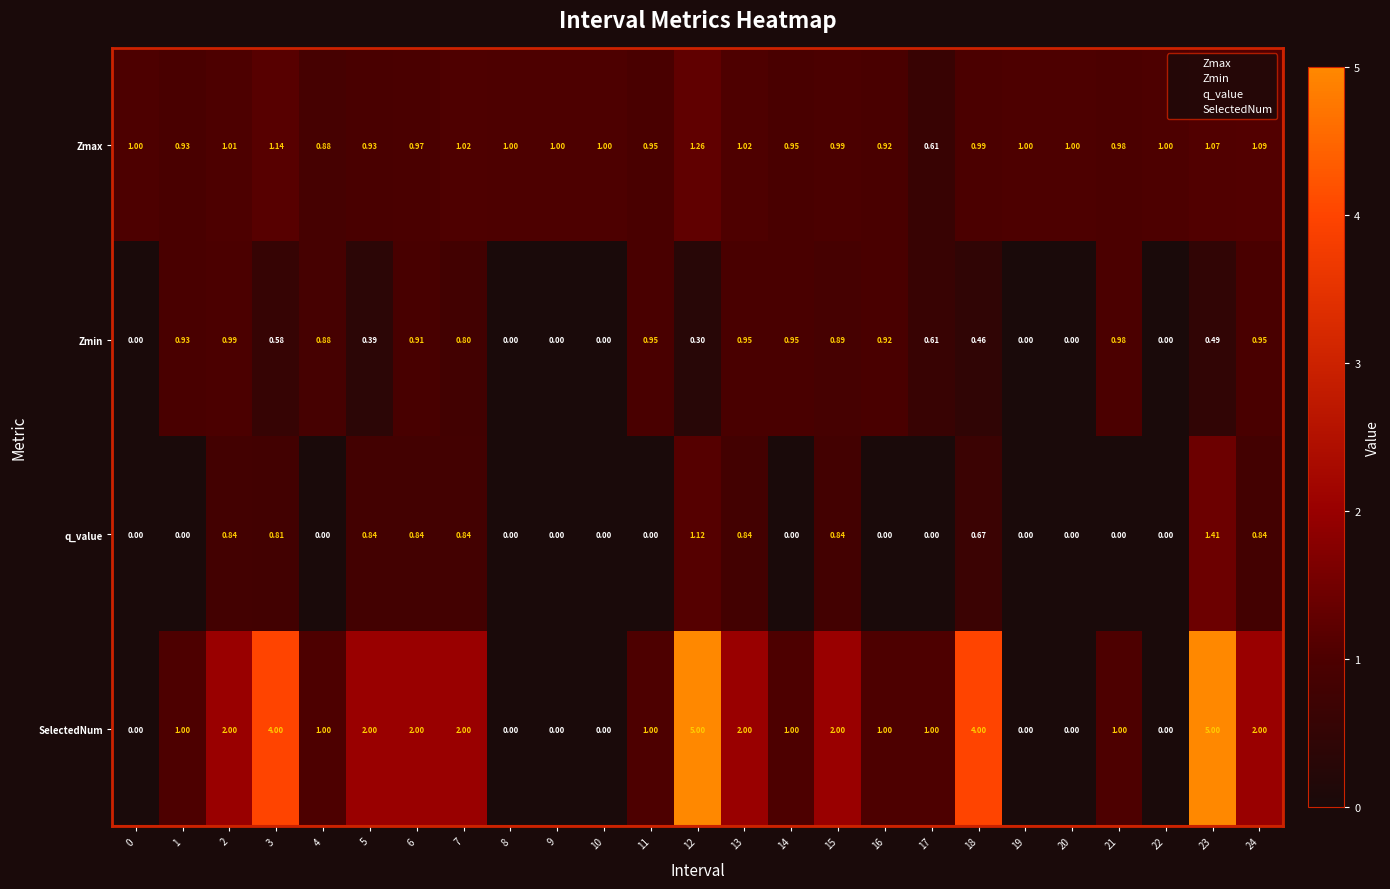

Is the value of q_value at 19 greater than the value of SelectedNum at 12?

No